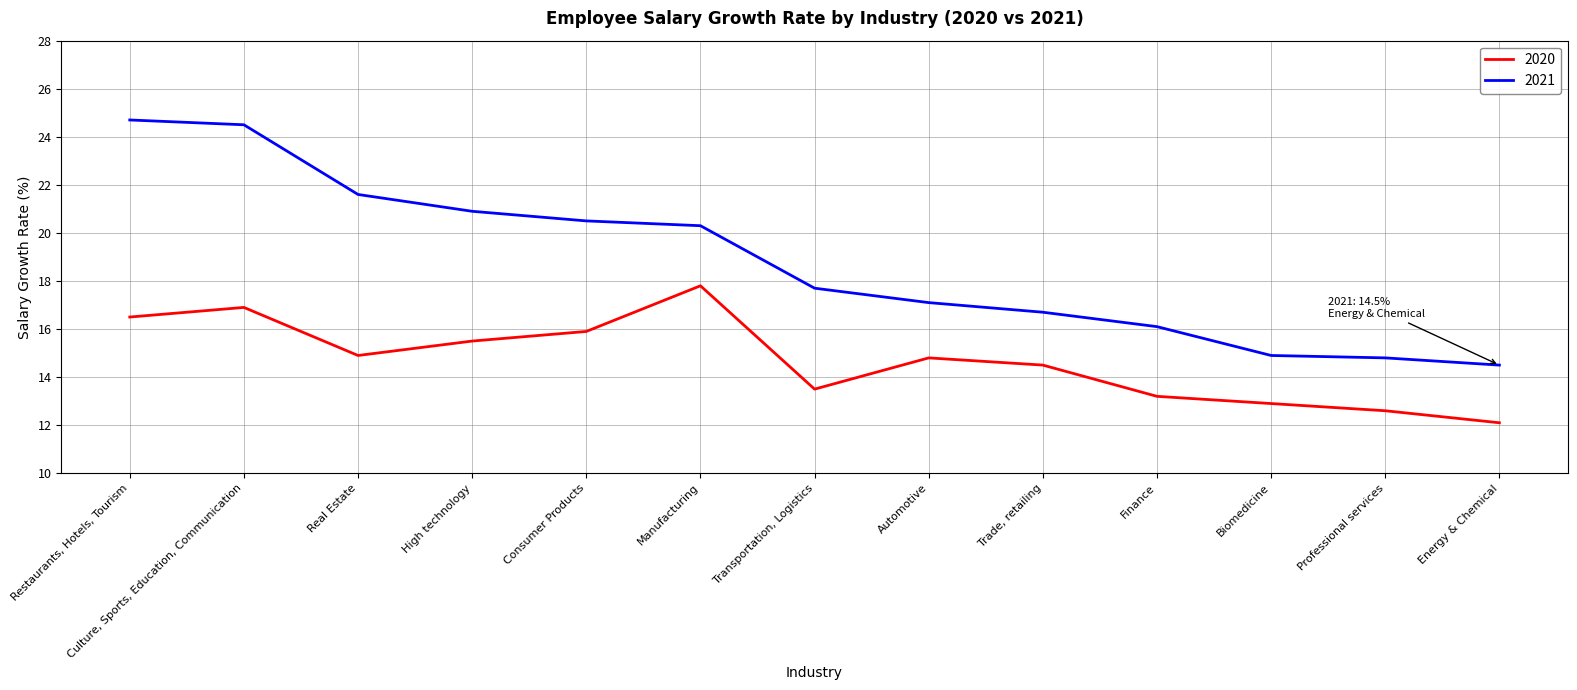

What is the greatest value displayed?

24.7